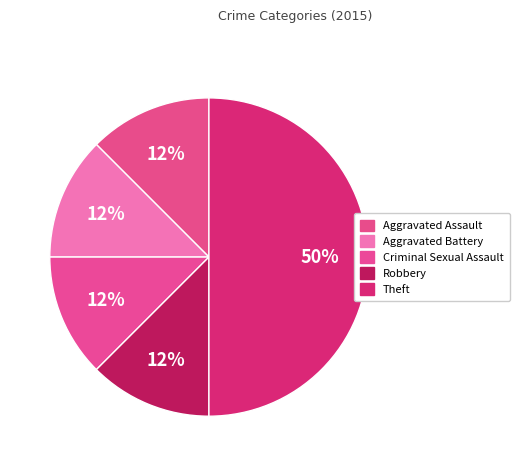

How many segments does this pie chart have?

5